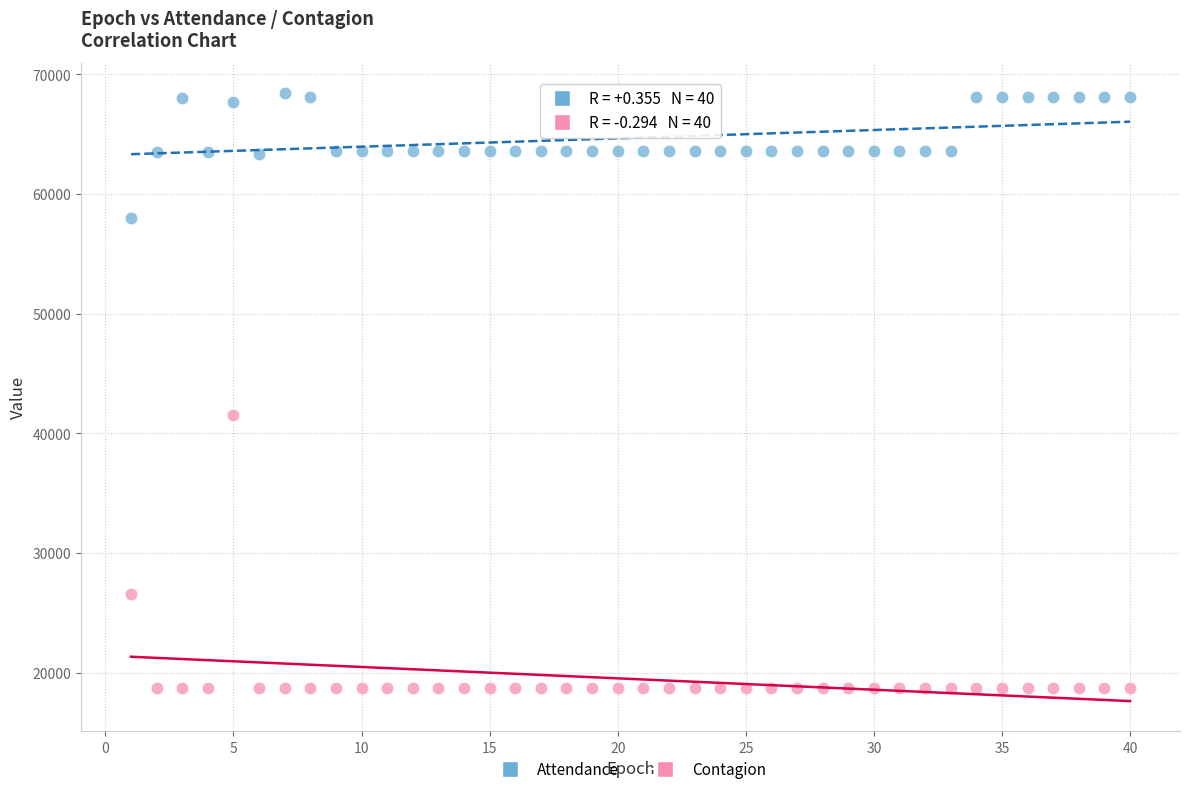

Which series reaches the minimum Y coordinate?

Contagion